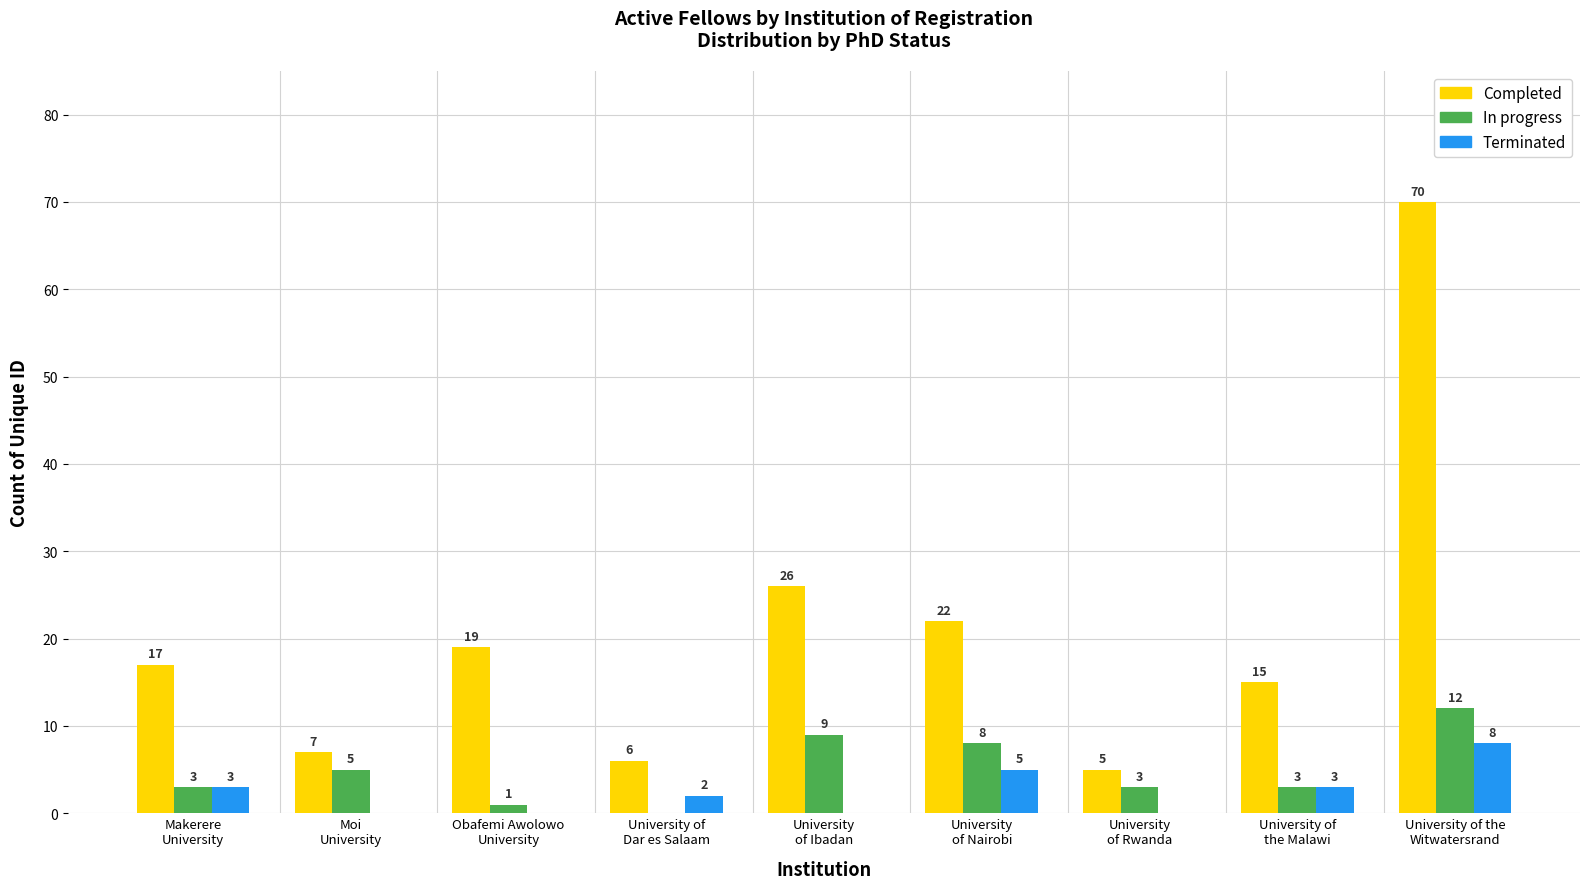

How many data points does each series have?

9